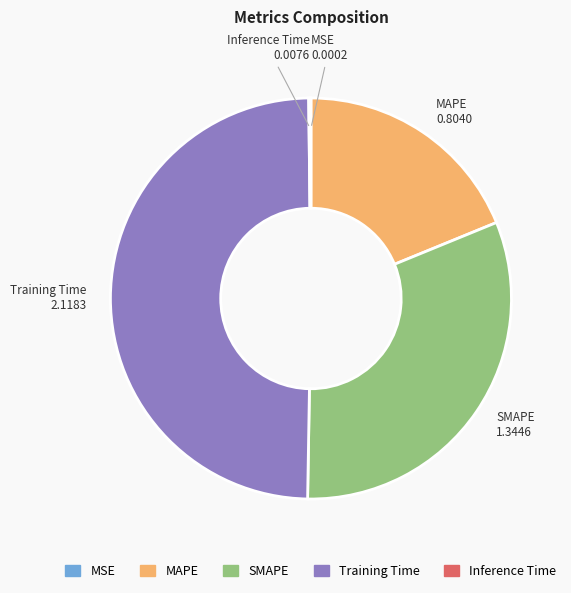

What is the largest slice in the pie chart?

Training Time